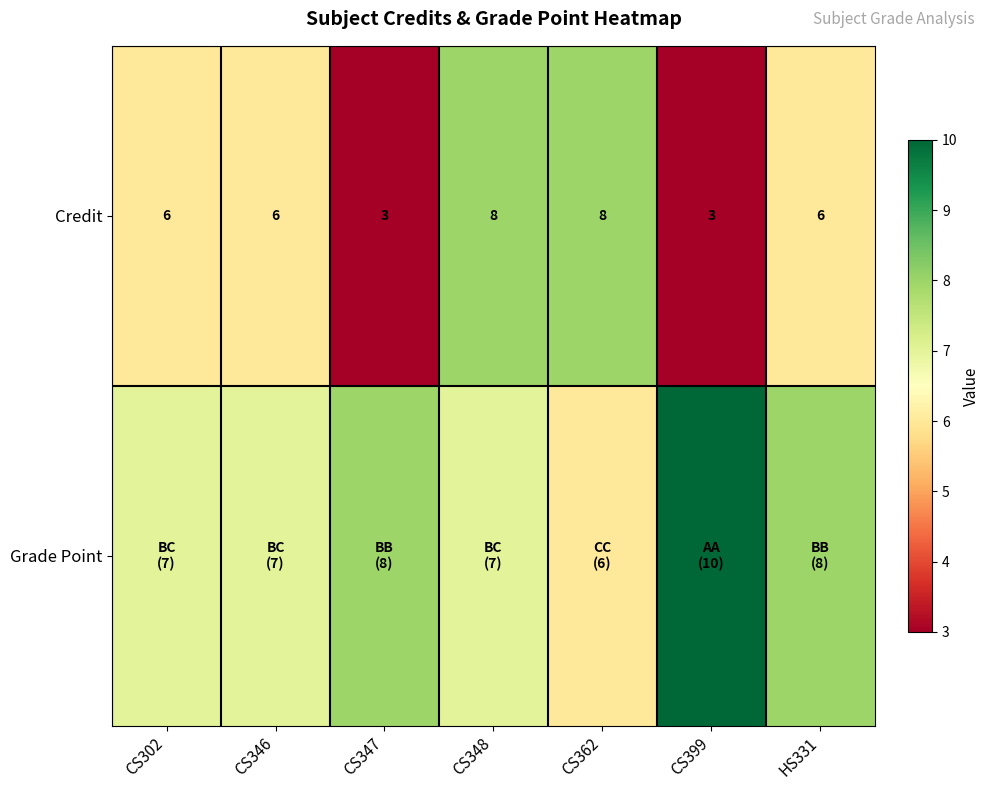

What is the highest value of the Credit series?

8